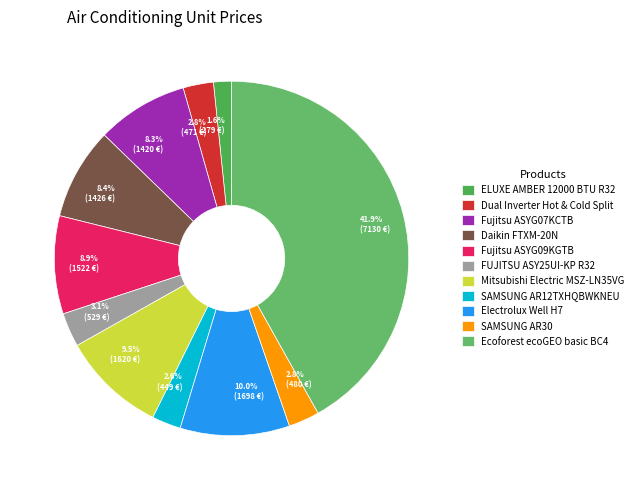

Is there a majority slice in this chart?

No